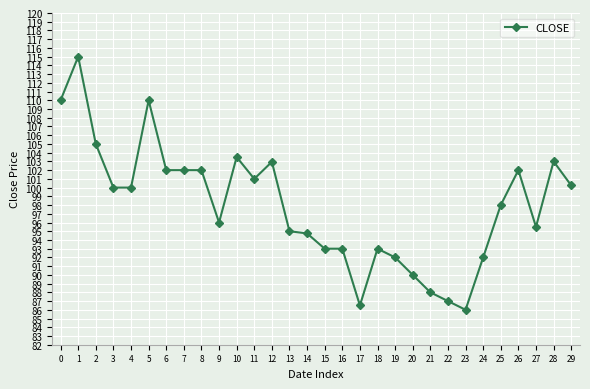

Between 14 and 8, which is larger?

8